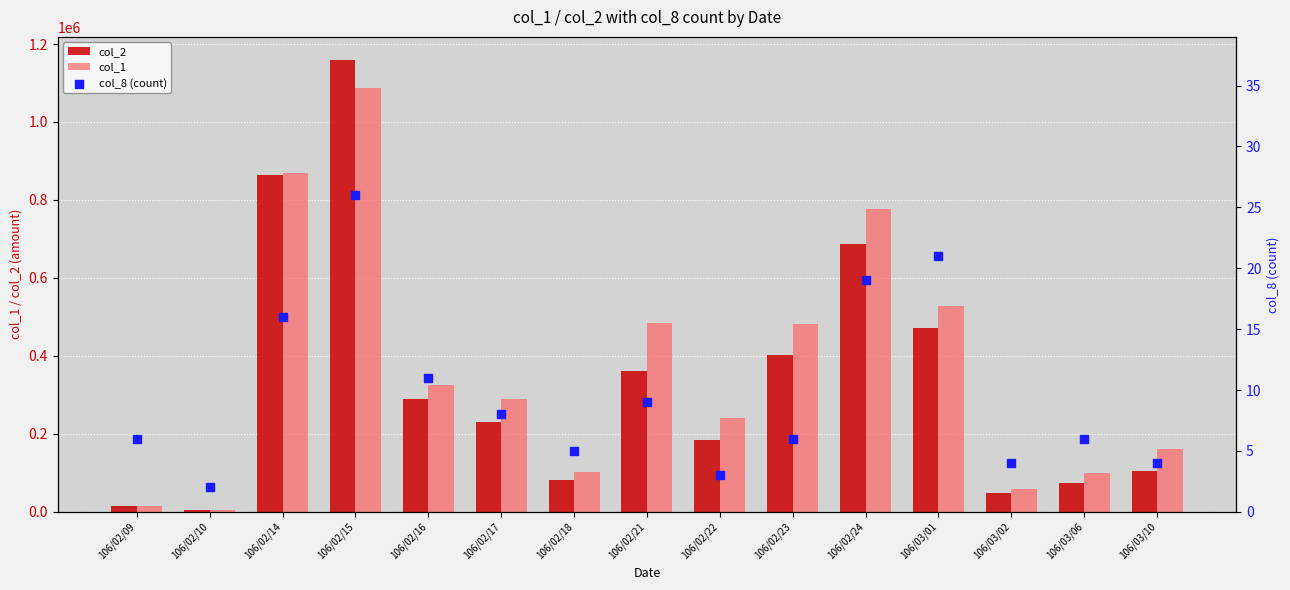

Is the value of col_8 (count) at 106/03/10 greater than the value of col_2 at 106/02/23?

No